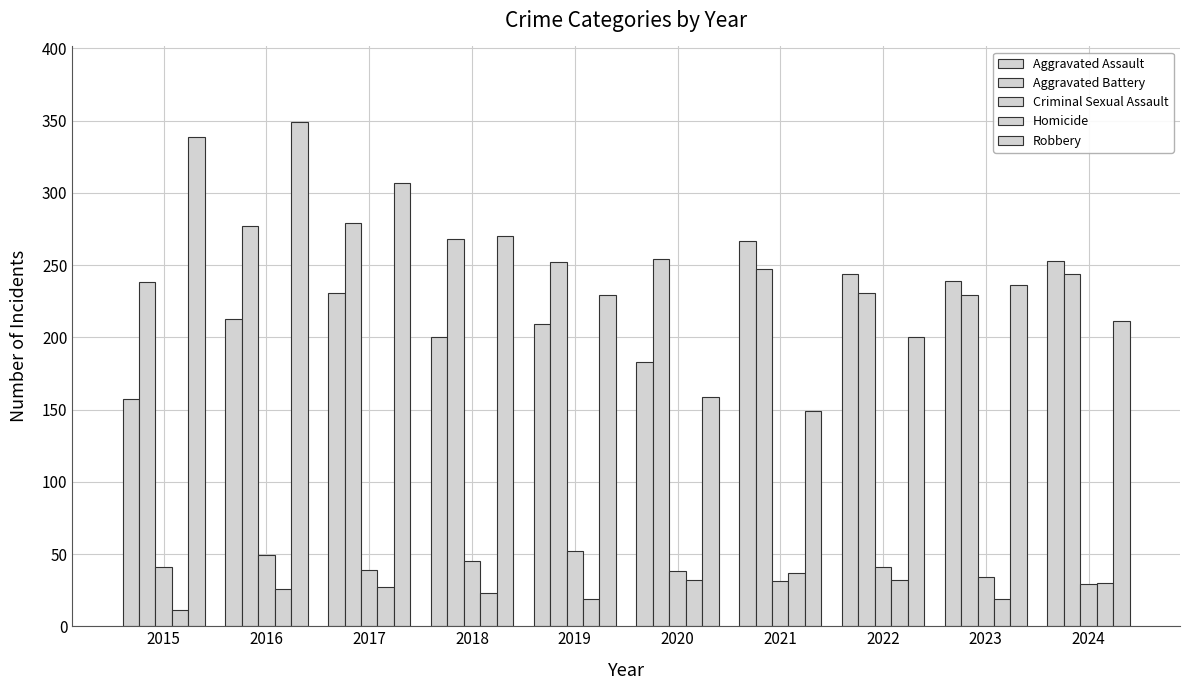

What is the value of the Aggravated Battery bar at the 8th from the left?

231